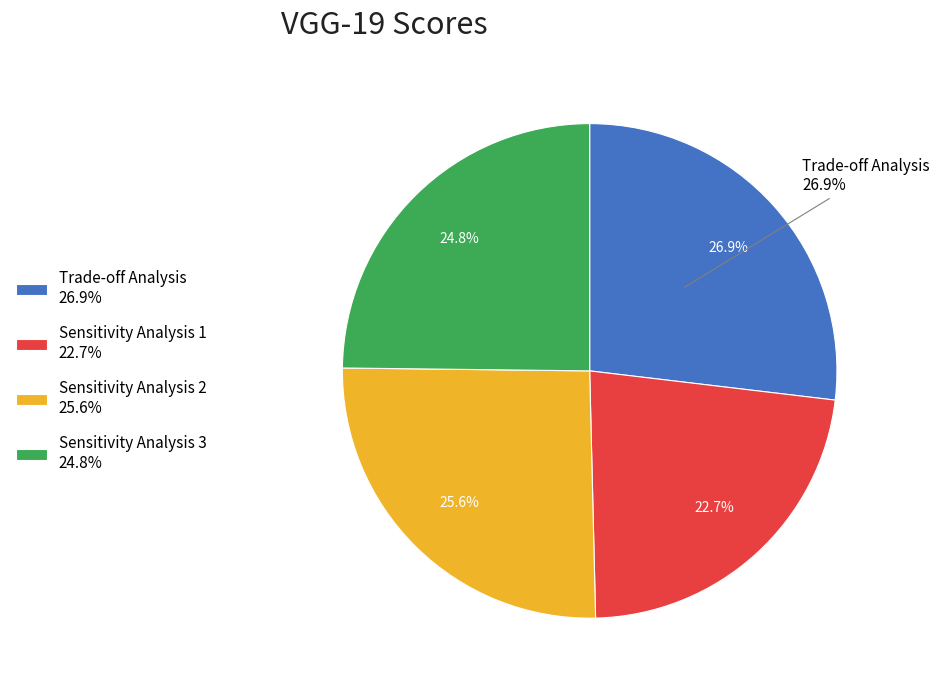

Which has a higher value, Sensitivity Analysis 3 or Trade-off Analysis?

Trade-off Analysis